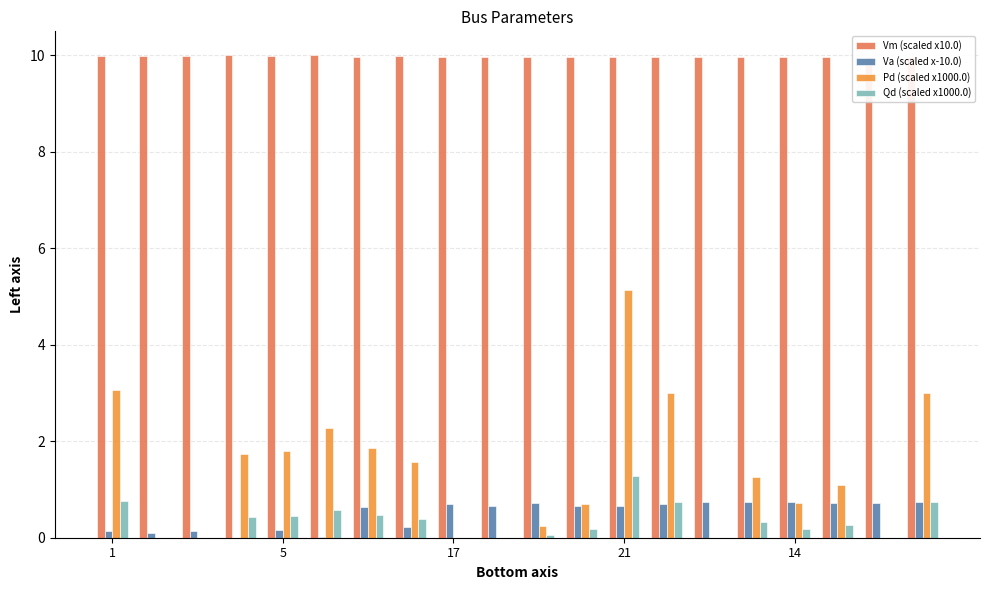

What is the highest value of the Vm (scaled x10.0) series?

10.0